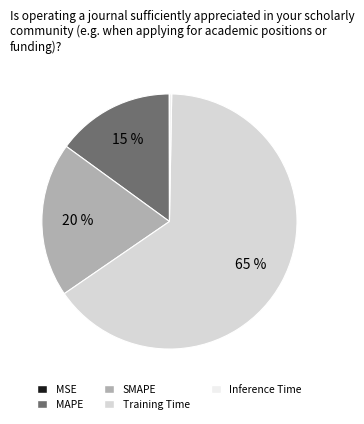

Between Inference Time and Training Time, which is larger?

Training Time